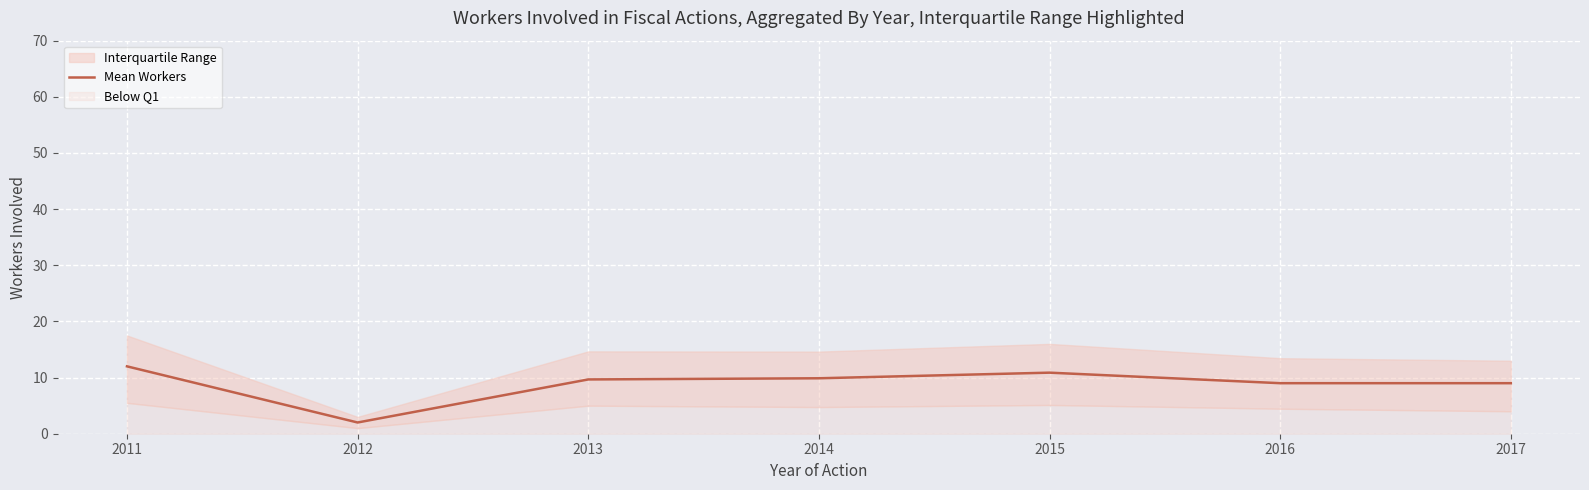

Is it true that Mean Workers equals 4.1 at 2013?

False